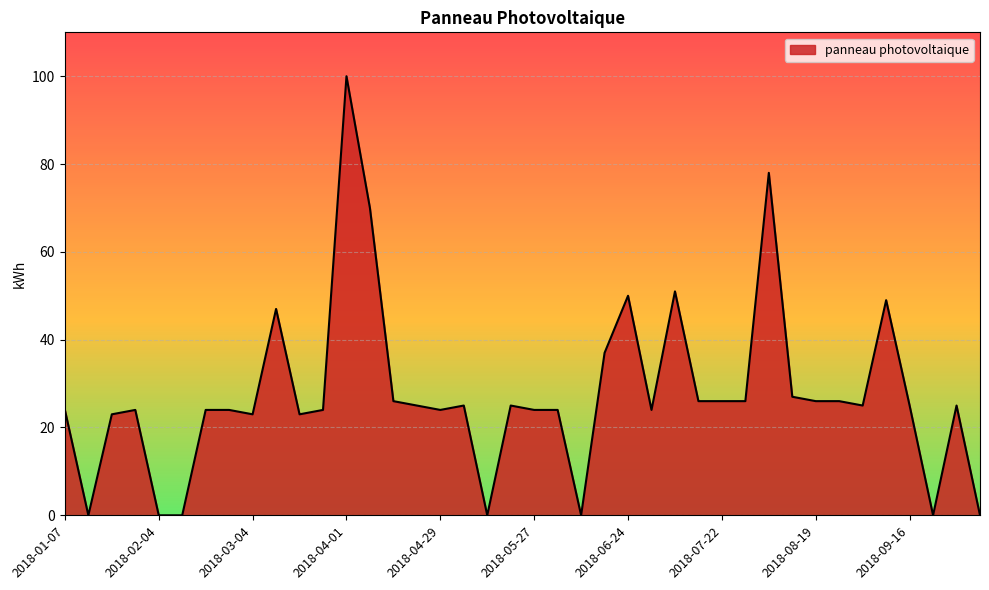

What is the greatest value displayed?

100